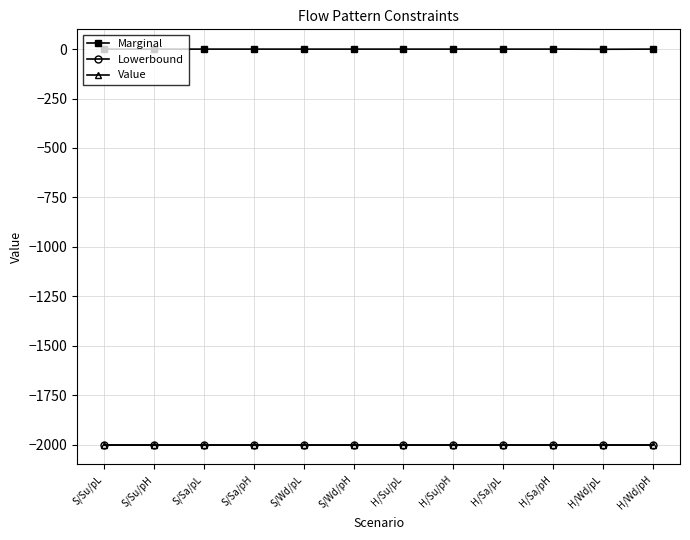

At H/Sa/pL, list the series in order from largest to smallest.

Marginal, Lowerbound, Value